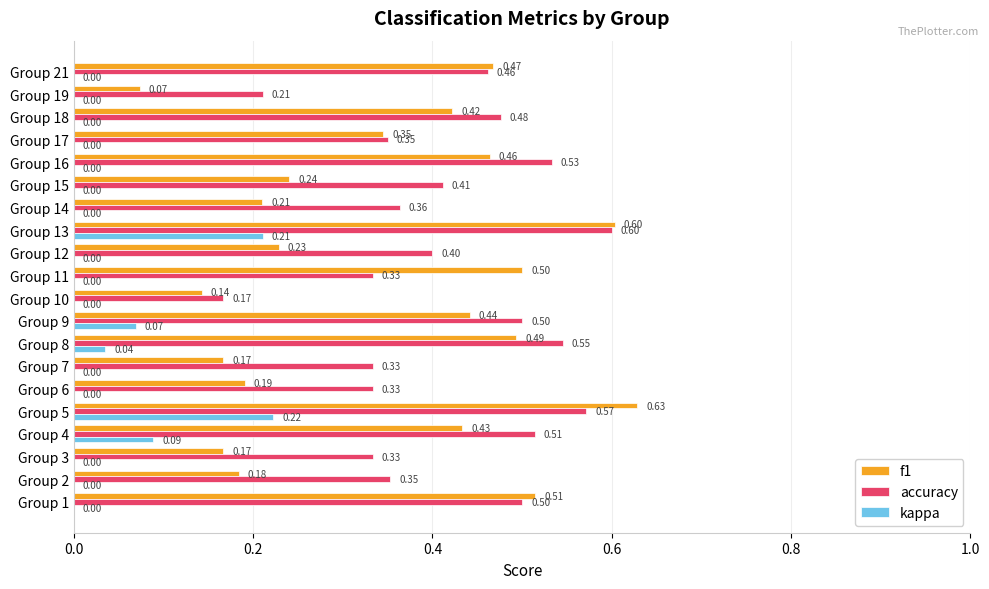

At which category is the sum across all series the highest?

Group 5